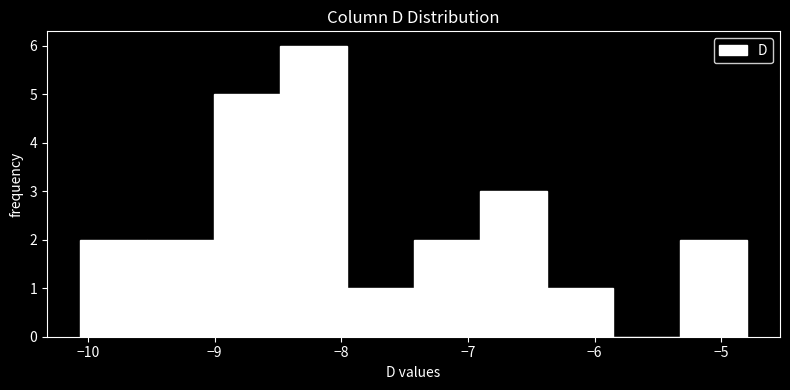

Reading left to right, list every bar in this chart as the range it spans on the x-axis followed by its height. Neither the bar edges nor the heights are printed on the chart, so give them approximately, as read against the axes.

-10.1 to -9.5: 2
-9.5 to -9.0: 2
-9.0 to -8.5: 5
-8.5 to -8.0: 6
-8.0 to -7.4: 1
-7.4 to -6.9: 2
-6.9 to -6.4: 3
-6.4 to -5.9: 1
-5.9 to -5.3: 0
-5.3 to -4.8: 2